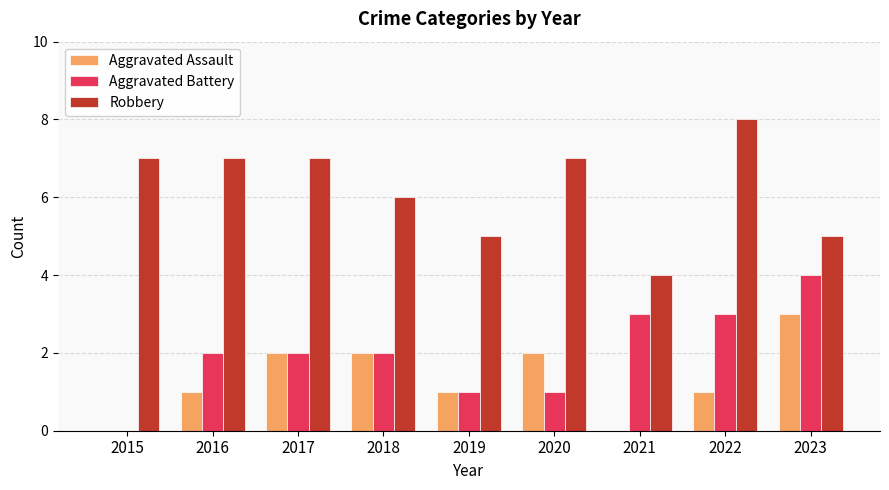

Are the bars grouped side by side (vs. stacked)?

Yes